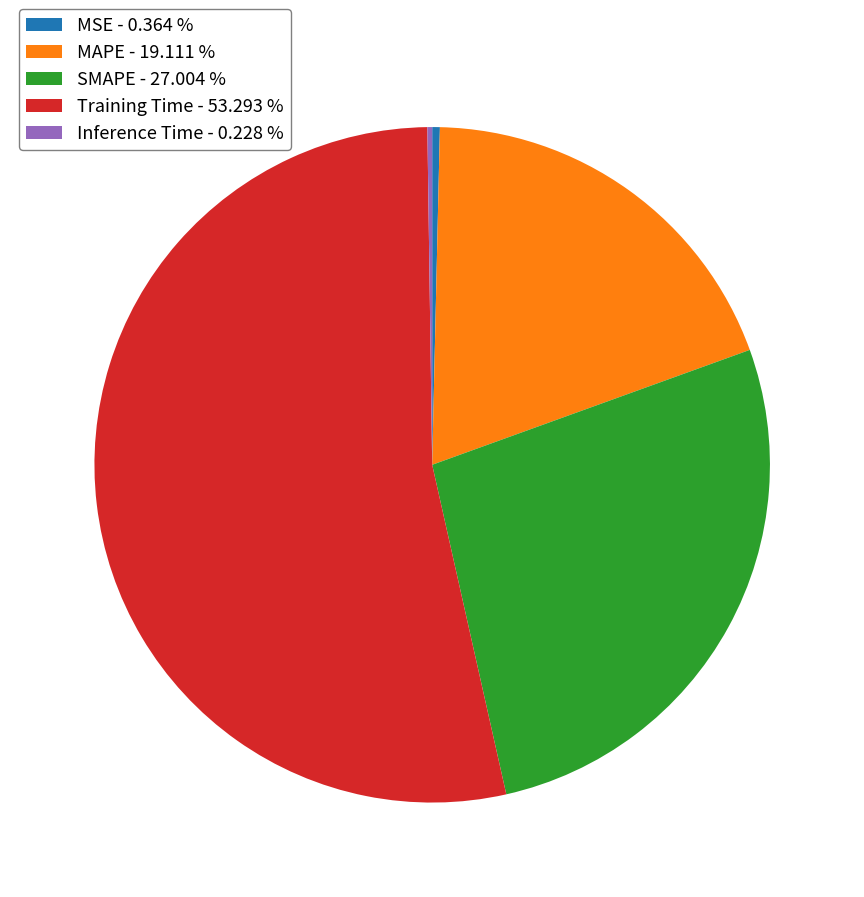

Do SMAPE - 27.004 % and MAPE - 19.111 % together represent more than half of the pie?

No